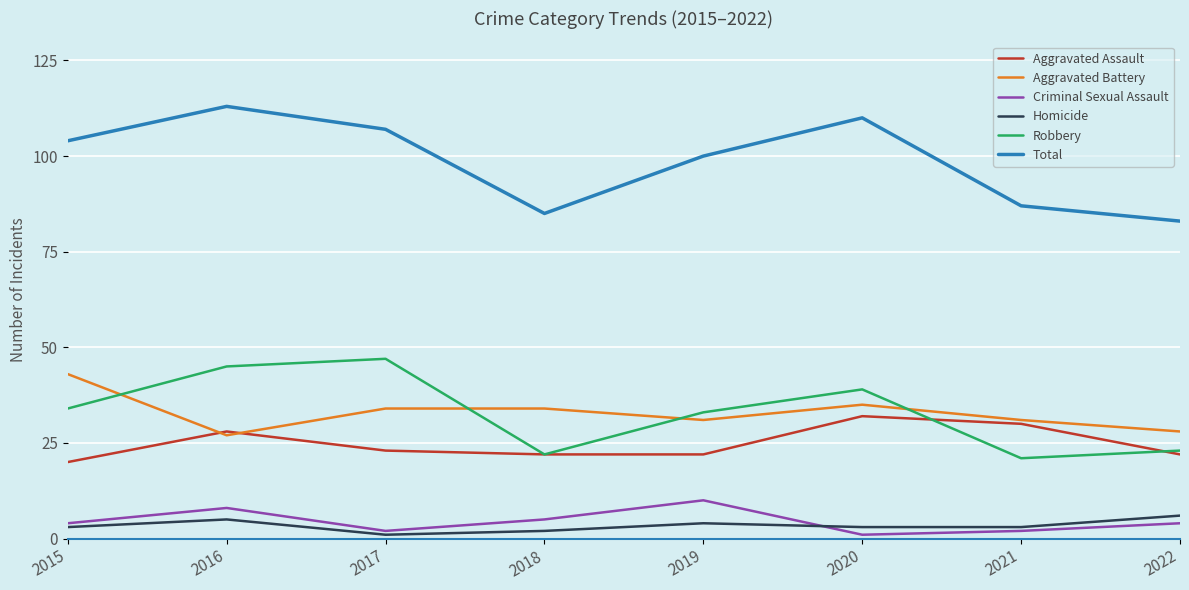

How many interior local valleys does the Robbery series have?

2